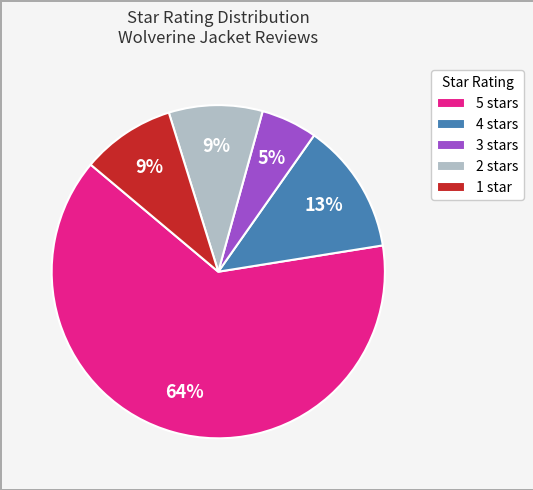

Which slice is the smallest?

3 stars